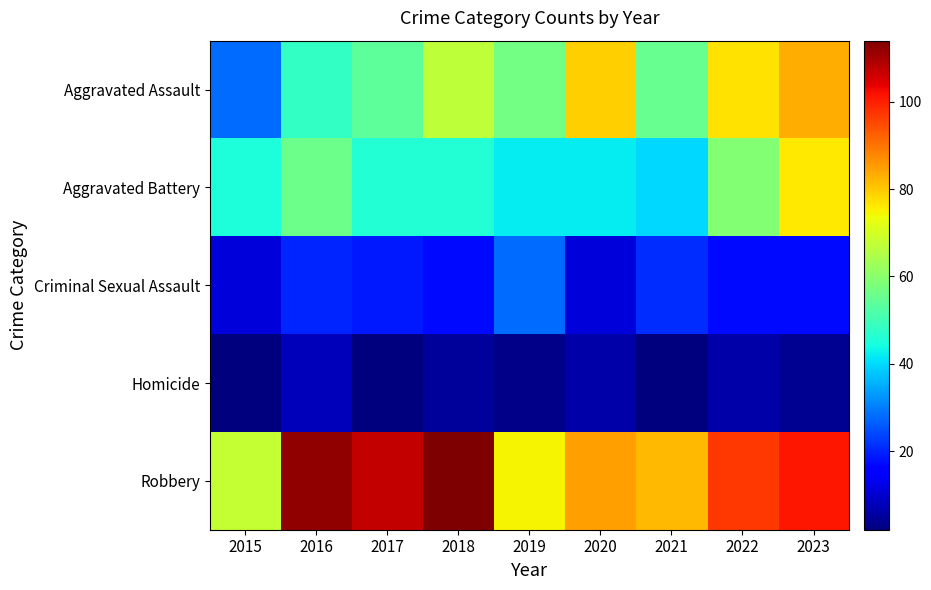

Which label corresponds to the smallest value in the chart?

2015